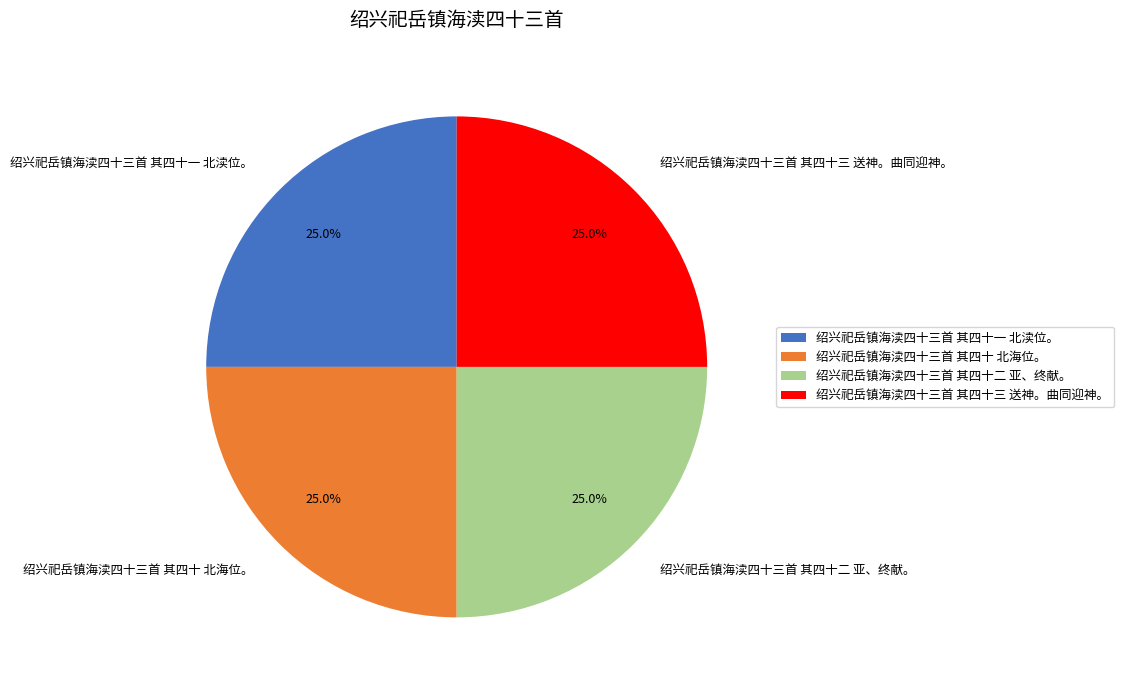

What is the ratio of the value at 绍兴祀岳镇海渎四十三首 其四十二 亚、终献。 to the value at 绍兴祀岳镇海渎四十三首 其四十一 北渎位。?

1.0